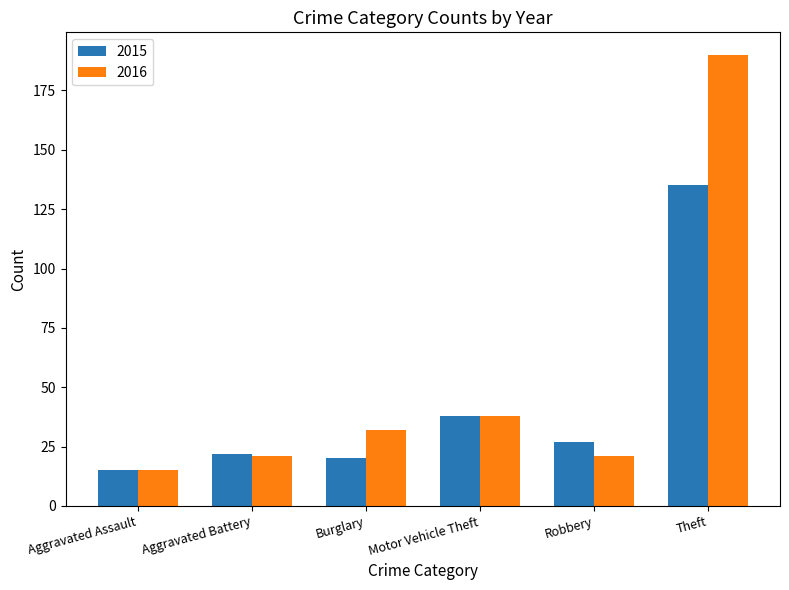

Does the chart contain stacked bars?

No